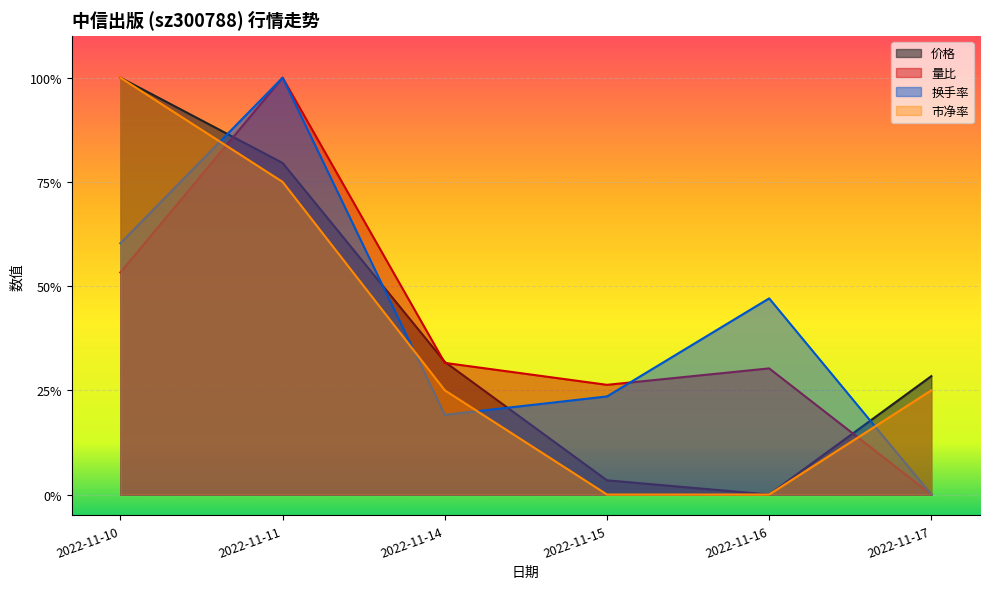

What is the total value across all series at 2022-11-14?

1.1